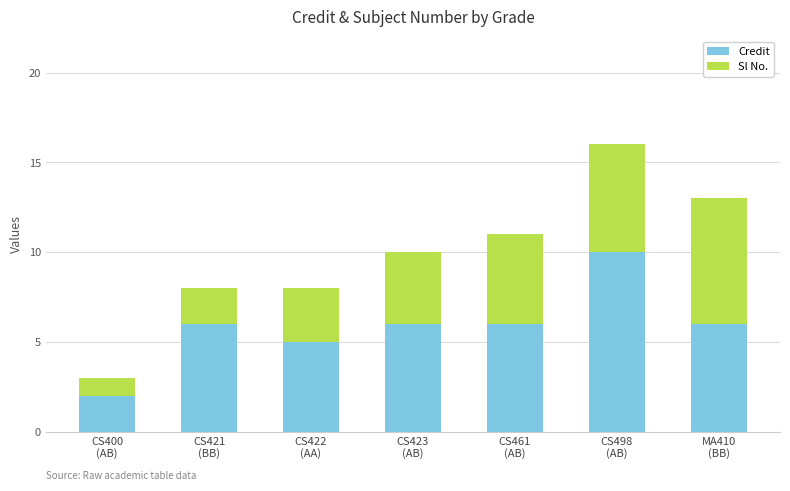

Reading left to right, list the values for the Credit series.

2	6	5	6	6	10	6